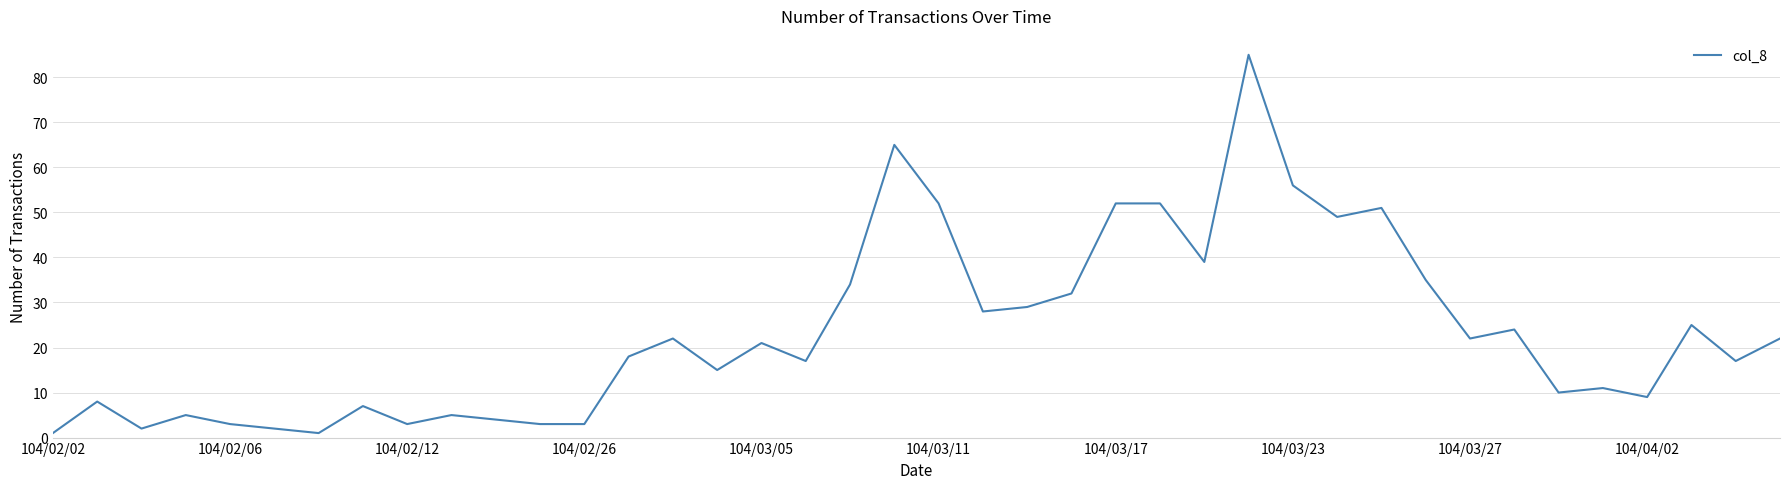

What is the maximum value shown in the chart?

85